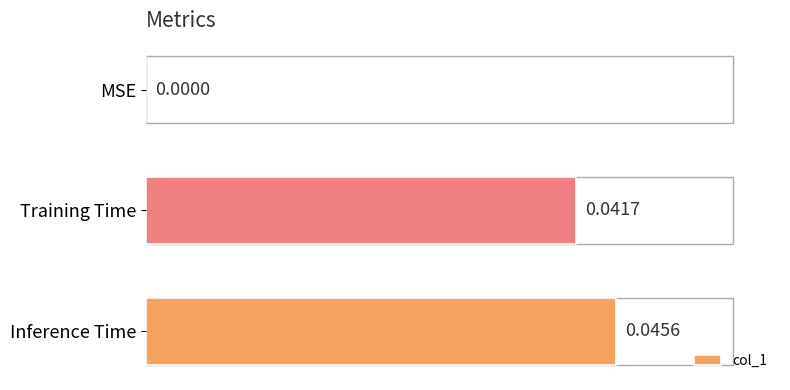

Which has a higher value, Inference Time or Training Time?

Inference Time